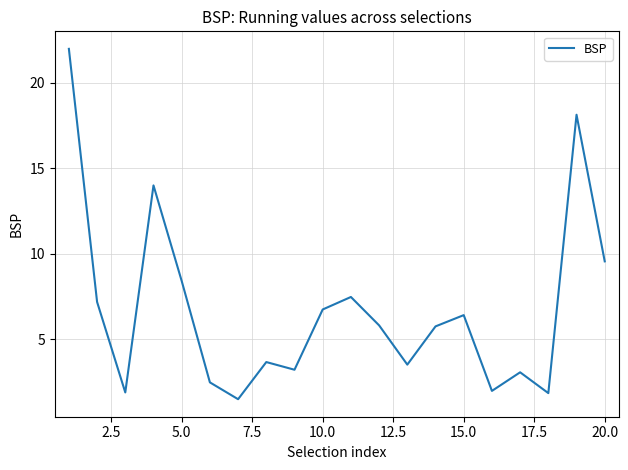

What is the difference between the maximum and minimum values?

20.5